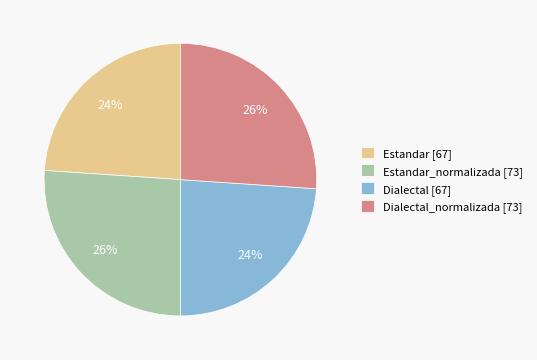

How many segments does this pie chart have?

4